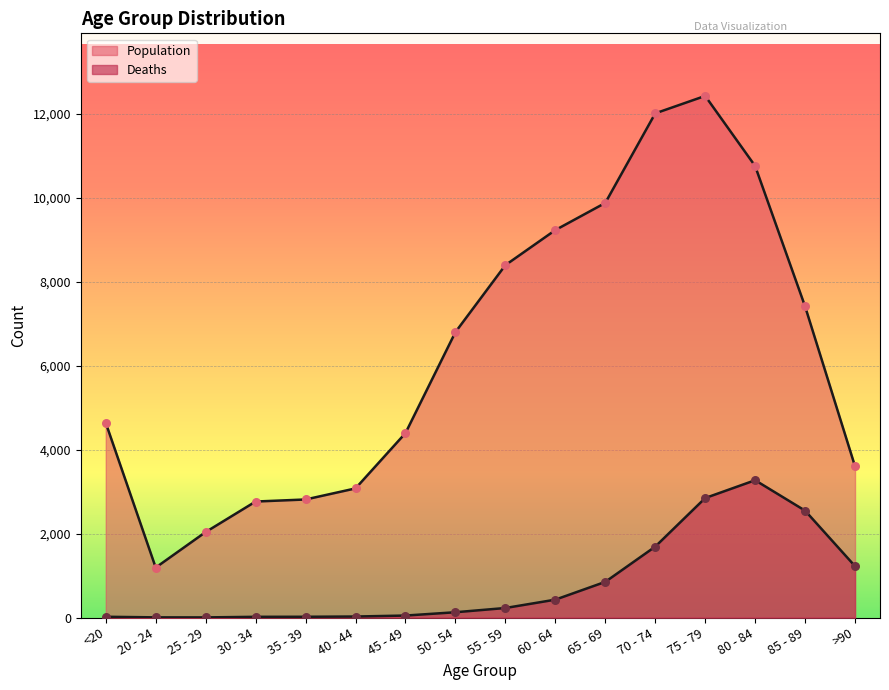

What is the total value across all series at 25 - 29?

2041